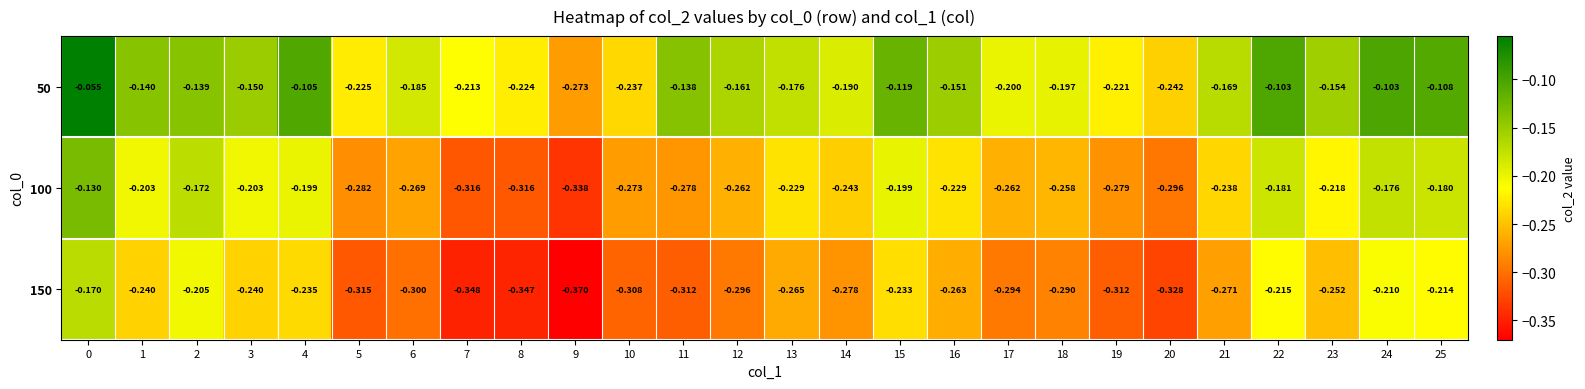

Is the value of 50 at 17 greater than the value of 150 at 24?

Yes